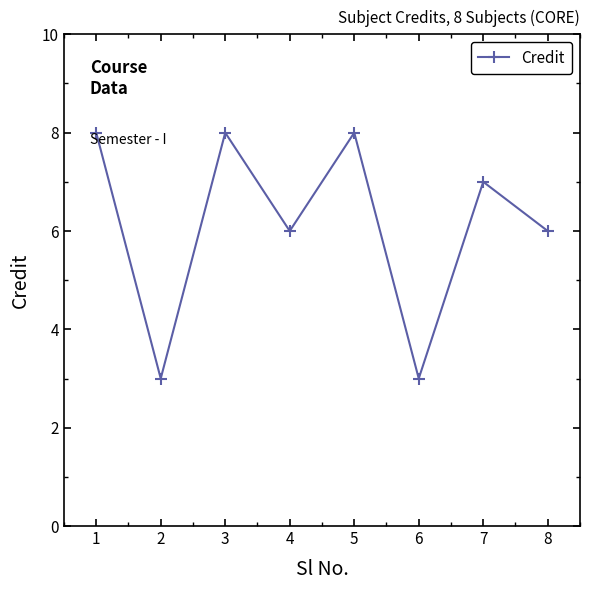

True or false: there are more than 0 points higher than both neighbors.

True